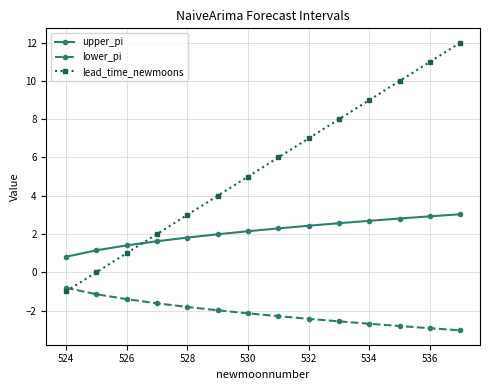

What is the sum of all lead_time_newmoons values?

77.0